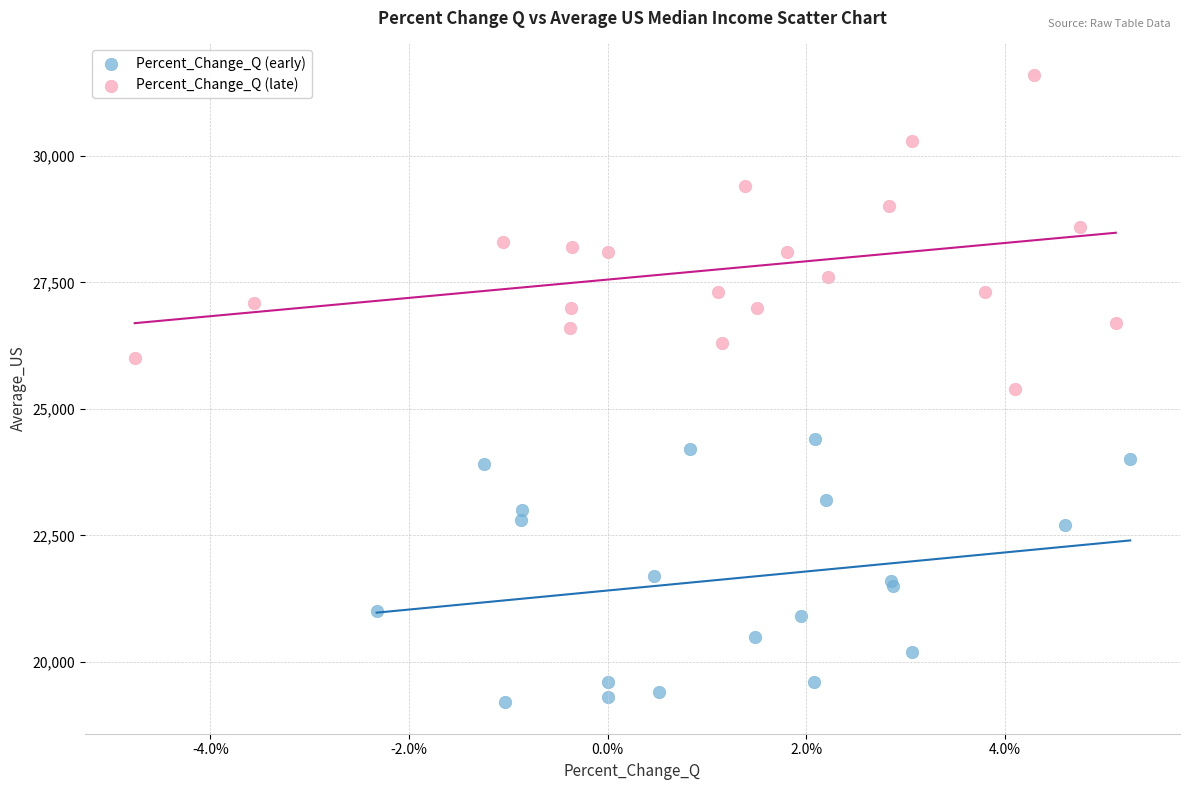

Which series reaches the maximum Y coordinate?

Percent_Change_Q (late)